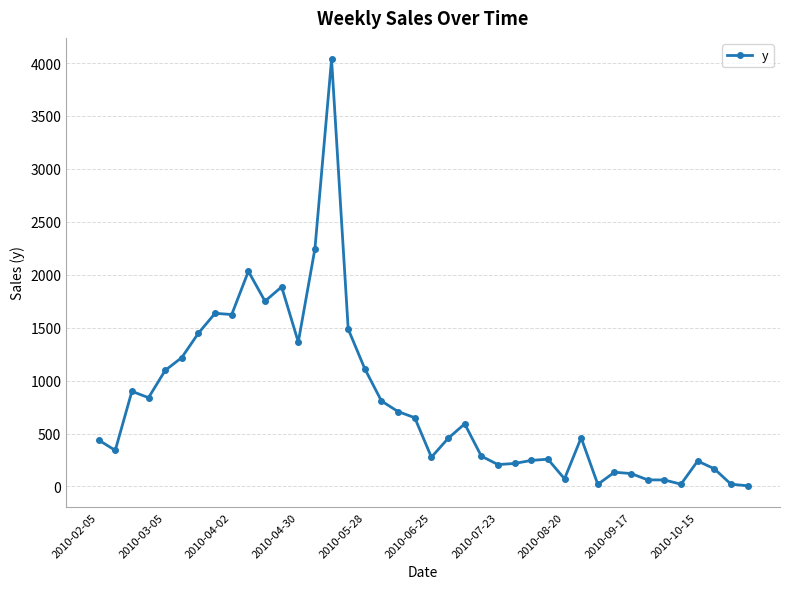

What is the difference between the maximum and minimum values?

4030.4